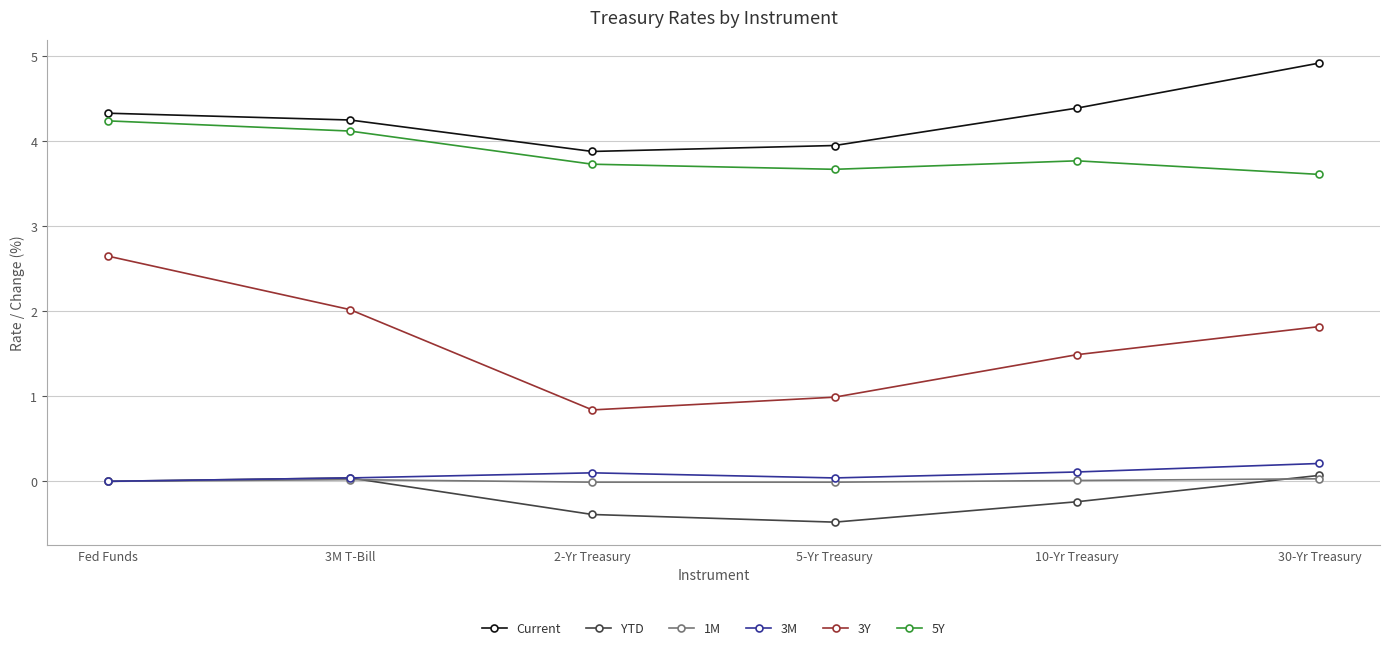

What is the total value across all series at 3M T-Bill?

10.5